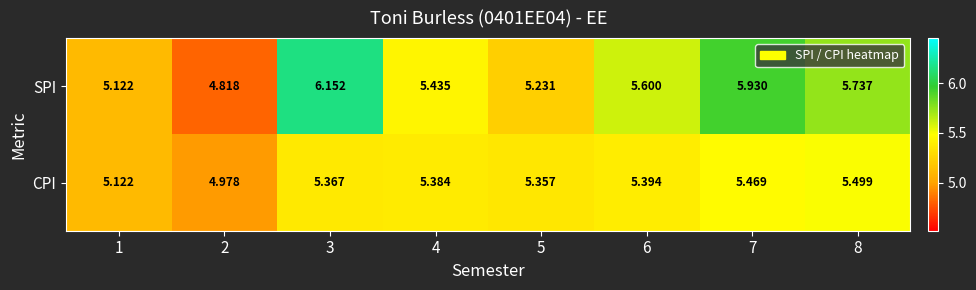

What is the smallest value displayed?

4.8